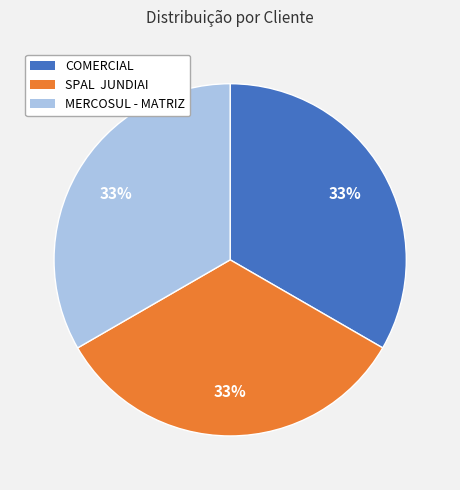

Combined, do MERCOSUL - MATRIZ and COMERCIAL account for over 50%?

Yes